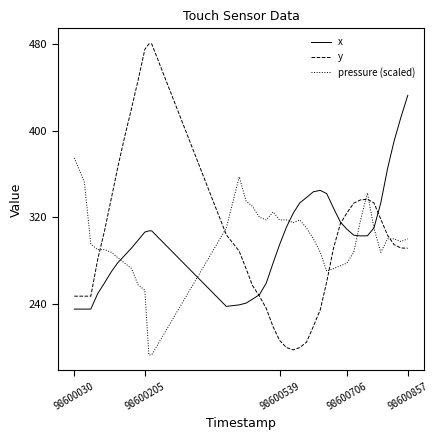

What is the maximum value shown in the chart?

480.6